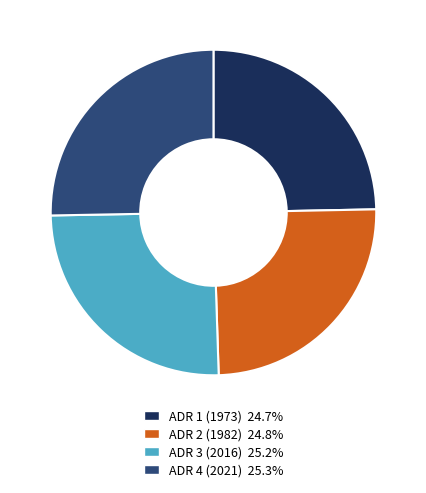

Combined, do ADR 3 (2016) and ADR 4 (2021) account for over 50%?

Yes